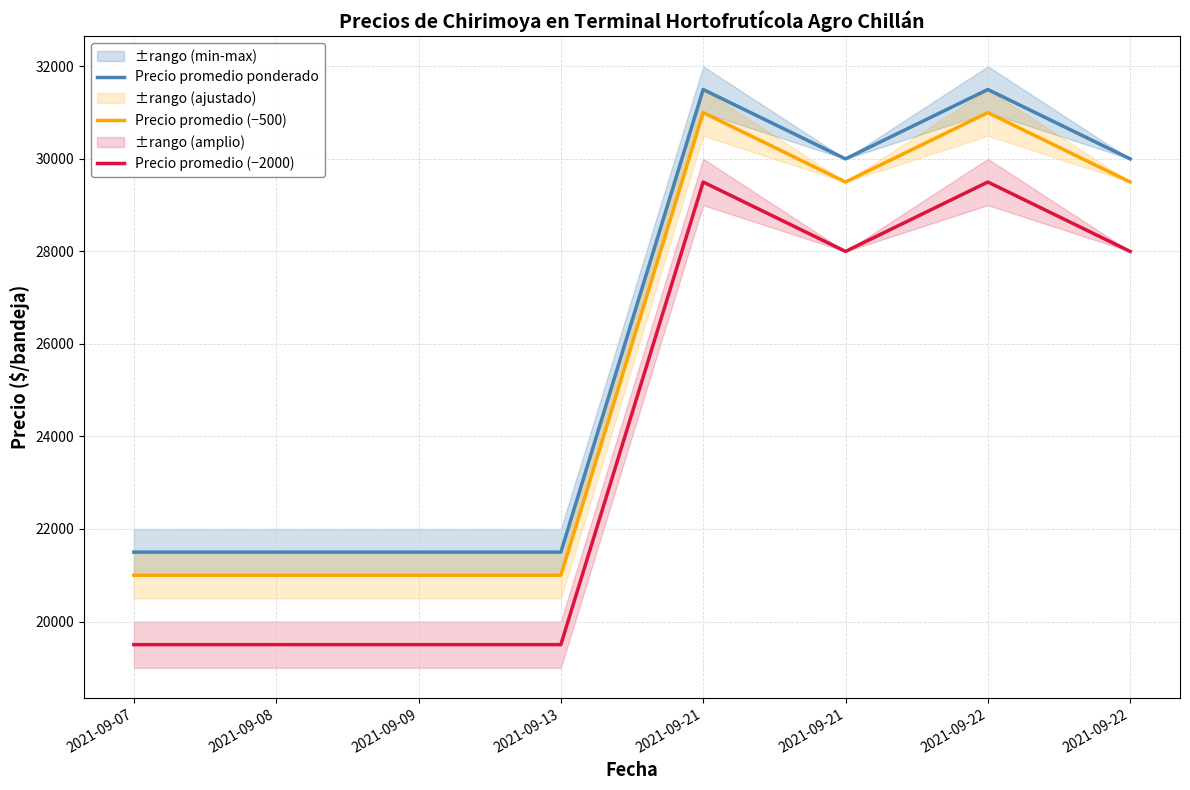

Rank the series by their average value, from highest to lowest.

Precio promedio ponderado, Precio promedio (−500), Precio promedio (−2000)